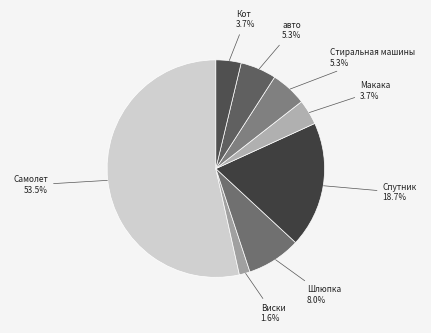

What is the smallest slice in the pie chart?

Виски